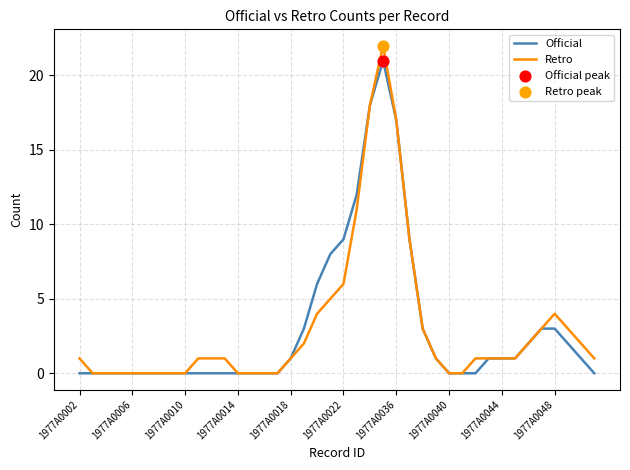

Which series has the widest spread of values?

Retro